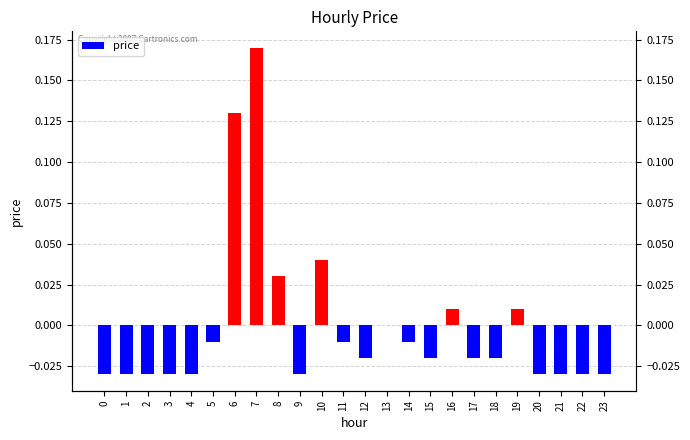

How many positive values are there?

6